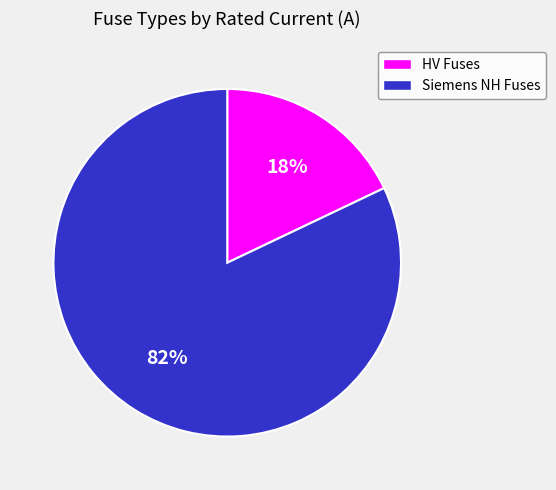

Which has a higher value, Siemens NH Fuses or HV Fuses?

Siemens NH Fuses